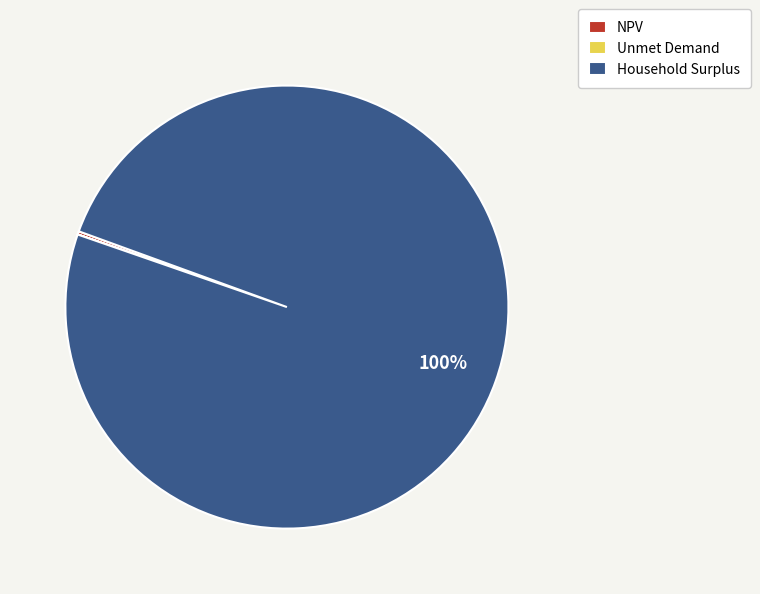

To the nearest percent, what is the difference between the largest and smallest slice percentages?

100%